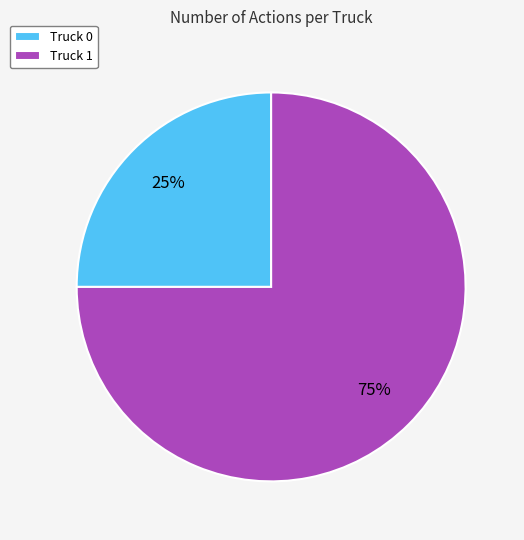

Which category has the biggest portion of the pie?

Truck 1